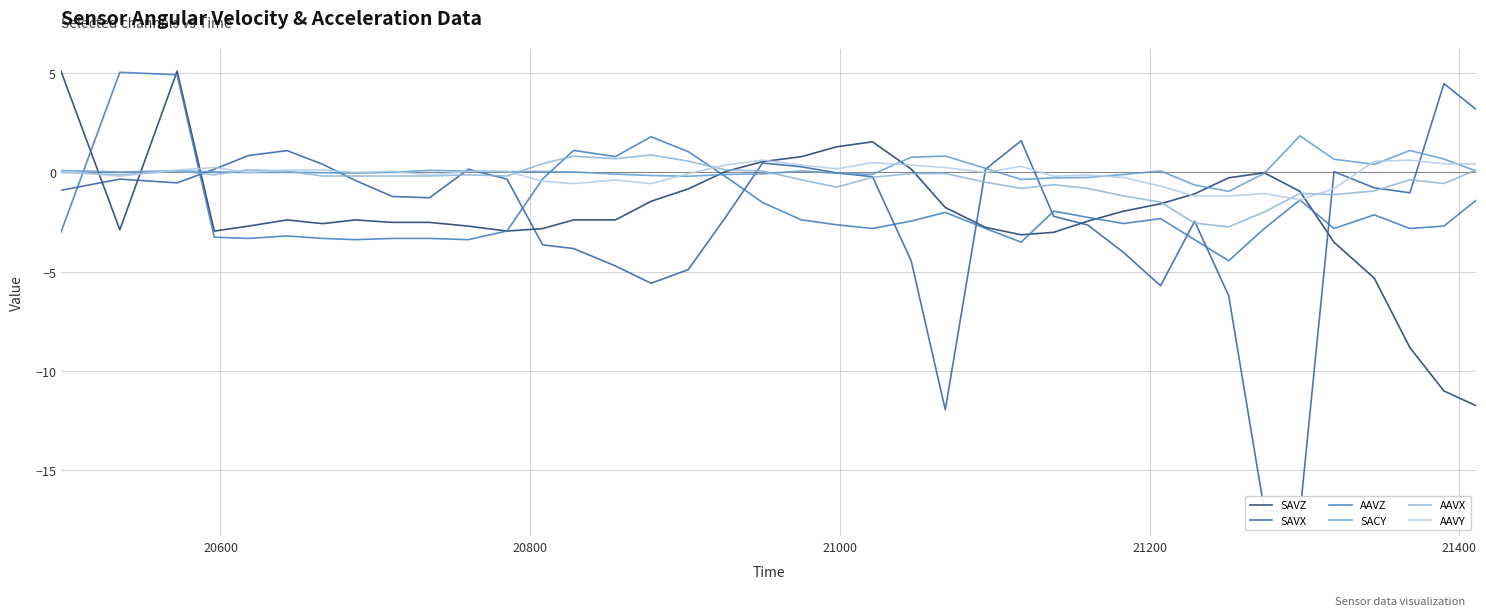

Count the number of data series in this chart.

6